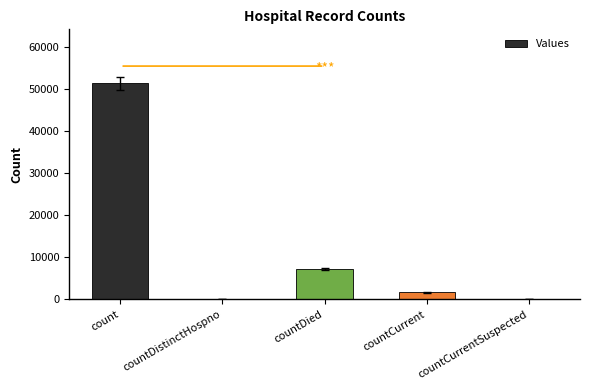

At which label is the value closest to 25650?

countDied